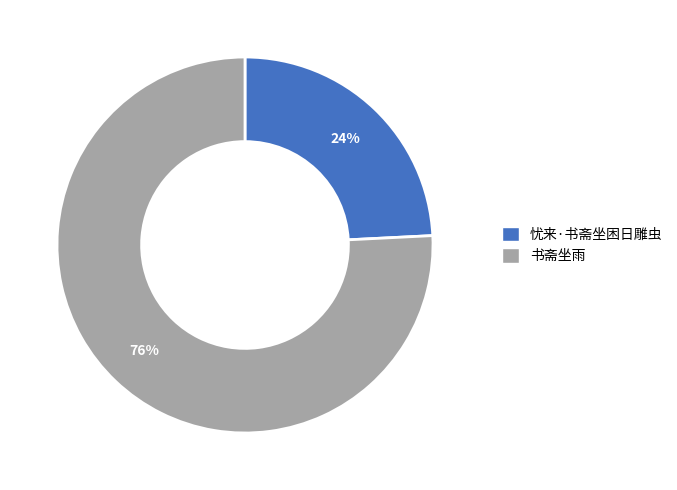

Rank the categories by value from lowest to highest.

忧来·书斋坐困日雕虫, 书斋坐雨